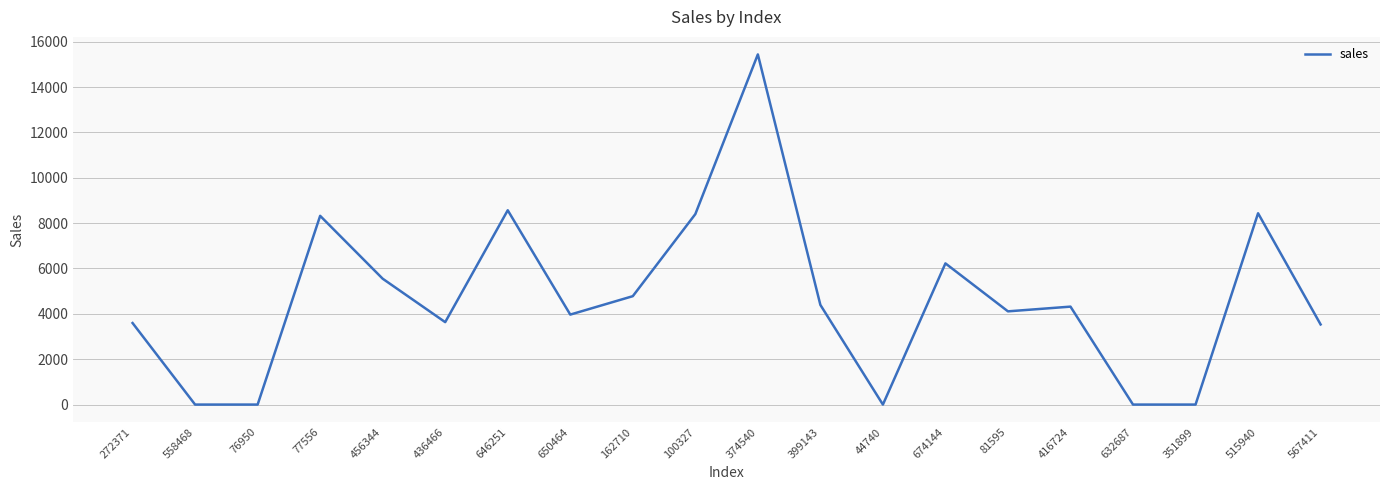

What is the average value?

4663